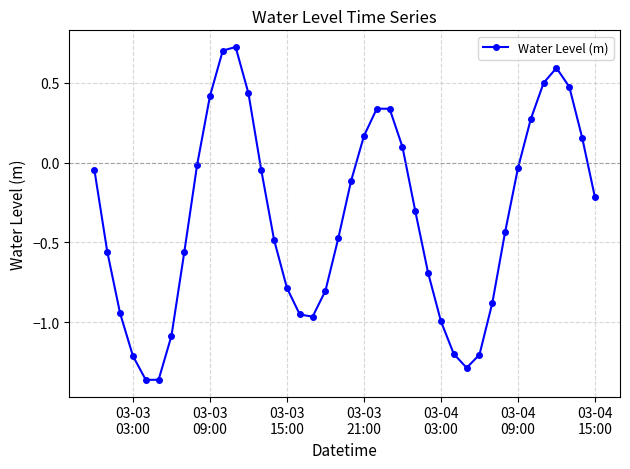

What is the difference between the maximum and second lowest values?

2.1